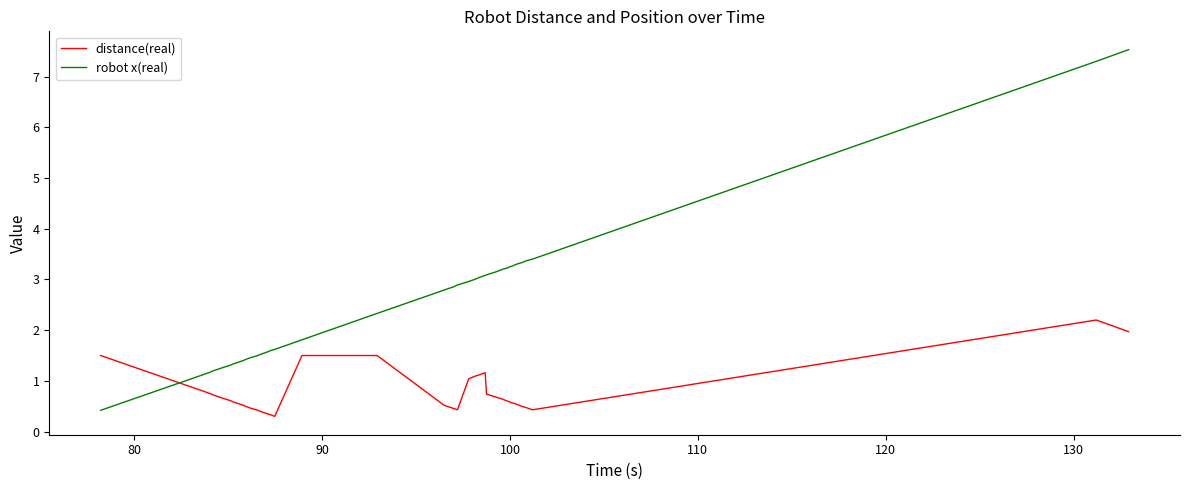

Which series has the largest total across all categories?

robot x(real)